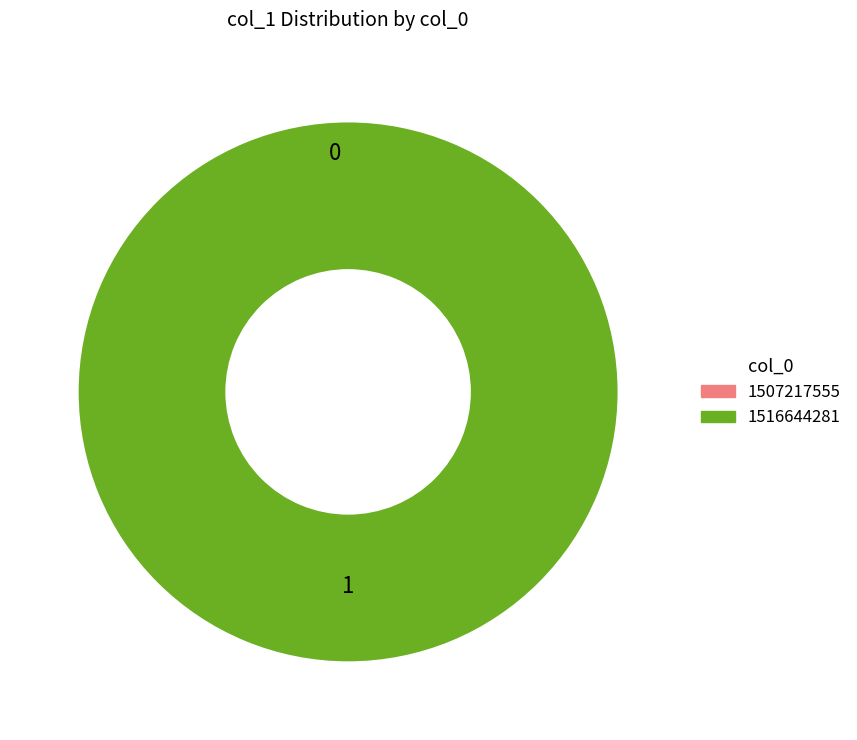

Is there any slice that represents more than half of the pie?

Yes